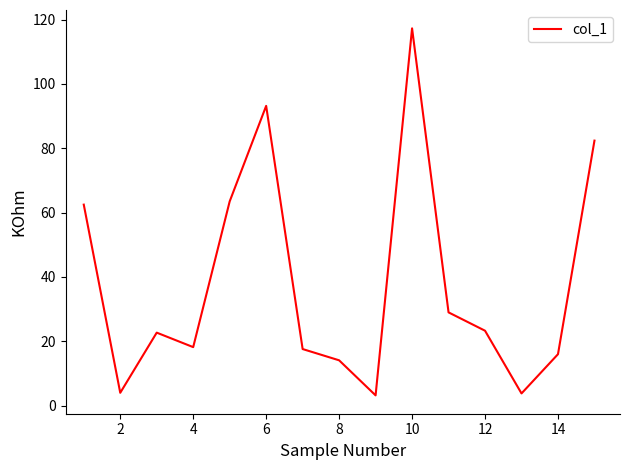

Does the chart have visible grid lines?

No